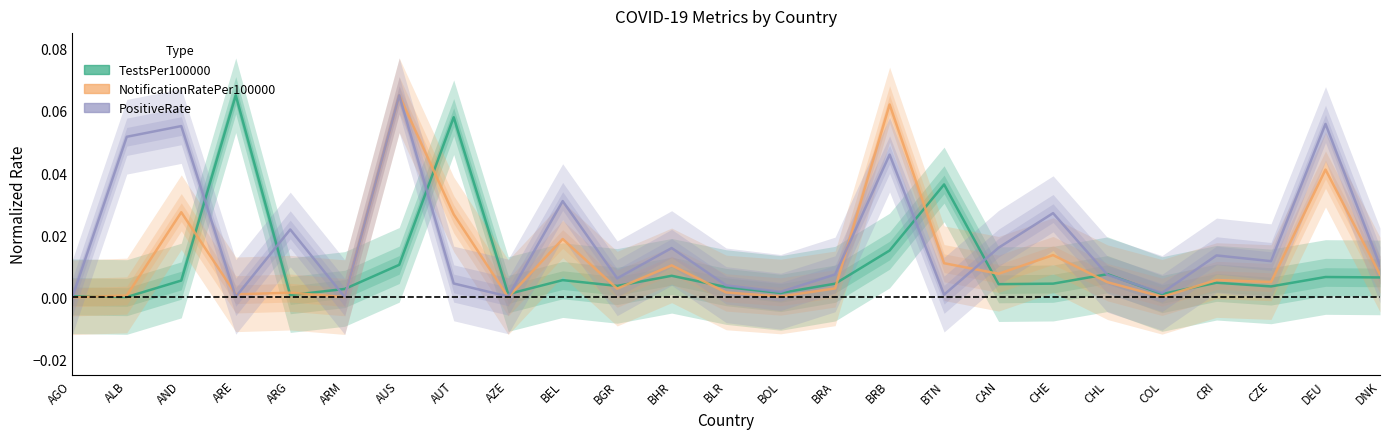

What is the highest value of the PositiveRate series?

0.1